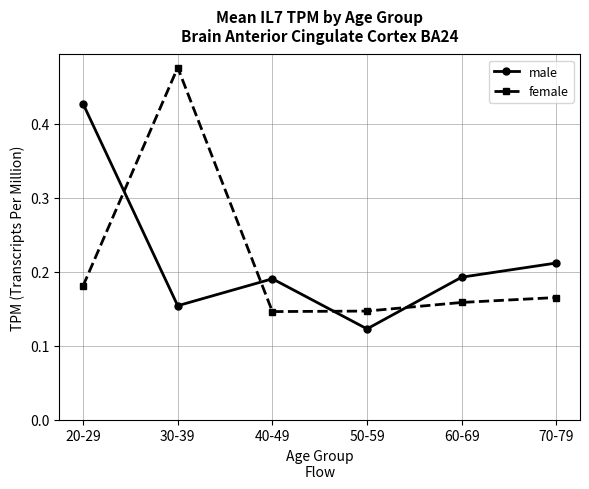

Which category has the highest value across all series?

30-39